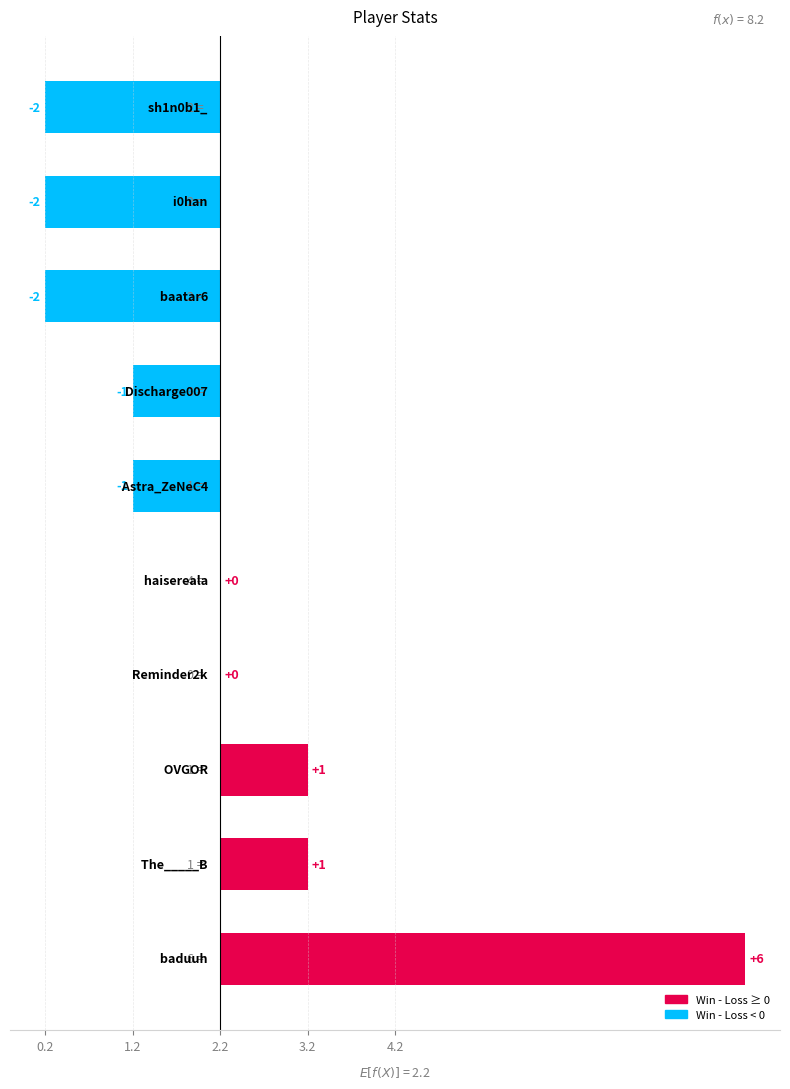

How many values are above zero?

3